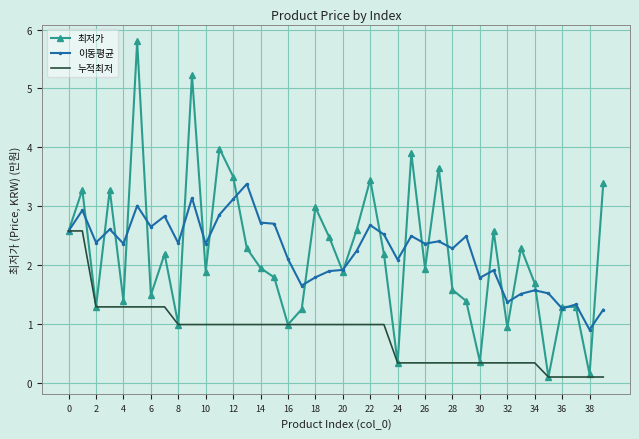

List the series in order of their peak value, lowest first.

누적최저, 이동평균, 최저가